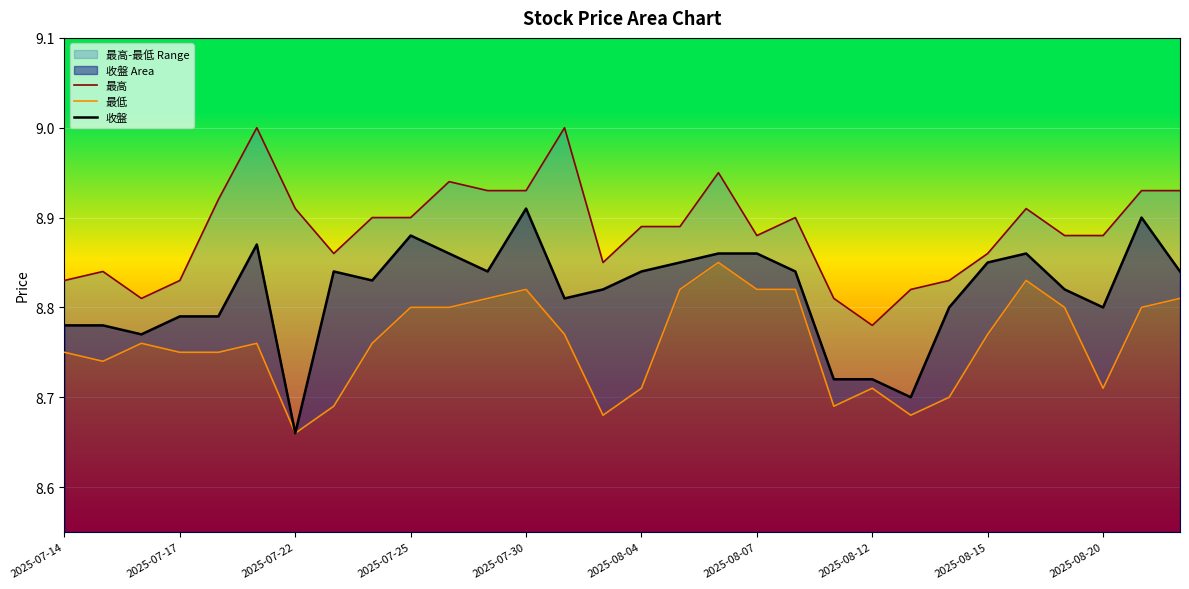

What is the total value across all series at 11?

26.6